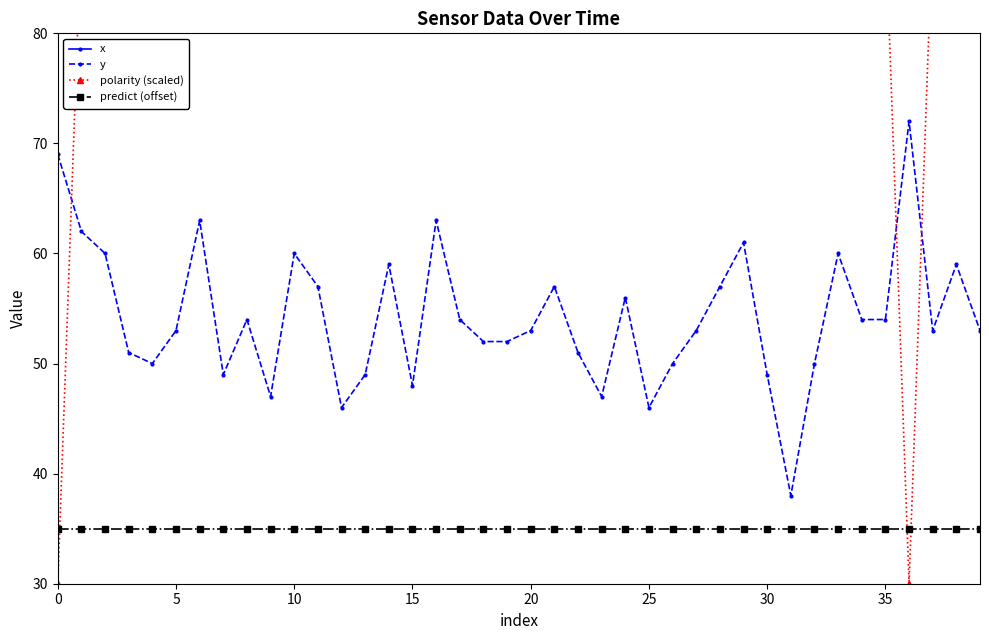

Reading right to left, transcribe all the data shown in this chart.

x: 202	194	196	192	204	201	194	204	205	202	206	193	199	195	206	193	178	197	195	200	200	190	191	196	205	204	204	205	203	202	206	190	208	198	194	199	200	198	196	190
y: 53	59	53	72	54	54	60	50	38	49	61	57	53	50	46	56	47	51	57	53	52	52	54	63	48	59	49	46	57	60	47	54	49	63	53	50	51	60	62	69
polarity (scaled): 90	90	90	30	90	90	90	90	90	90	90	90	90	90	90	90	90	90	90	90	90	90	90	90	90	90	90	90	90	90	90	90	90	90	90	90	90	90	90	30
predict (offset): 35	35	35	35	35	35	35	35	35	35	35	35	35	35	35	35	35	35	35	35	35	35	35	35	35	35	35	35	35	35	35	35	35	35	35	35	35	35	35	35